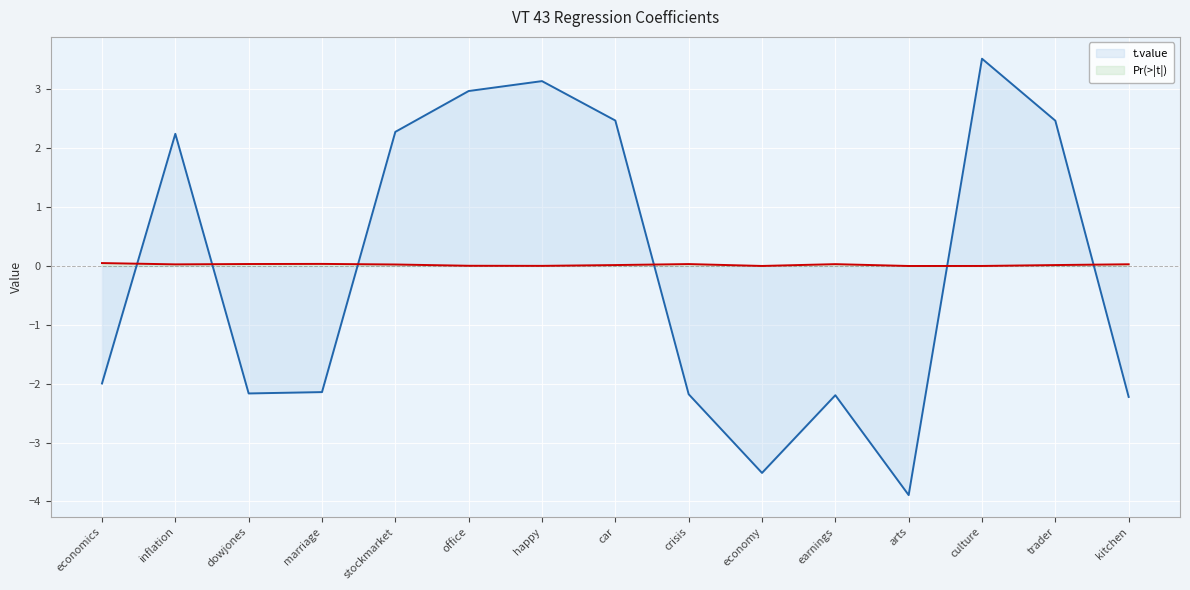

Which series ends up on top after the final intersection of t.value and Pr(>|t|)?

Pr(>|t|)